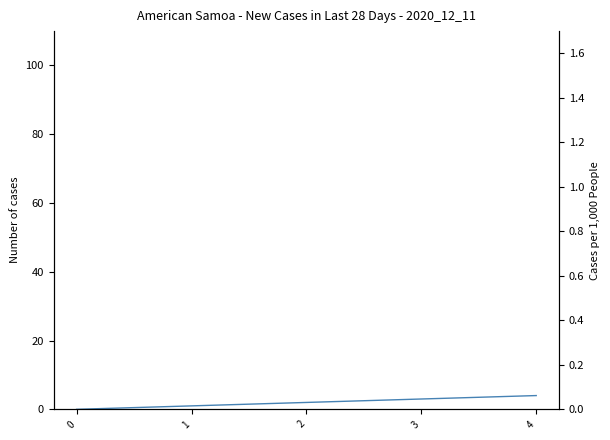

How many data points does each series have?

5